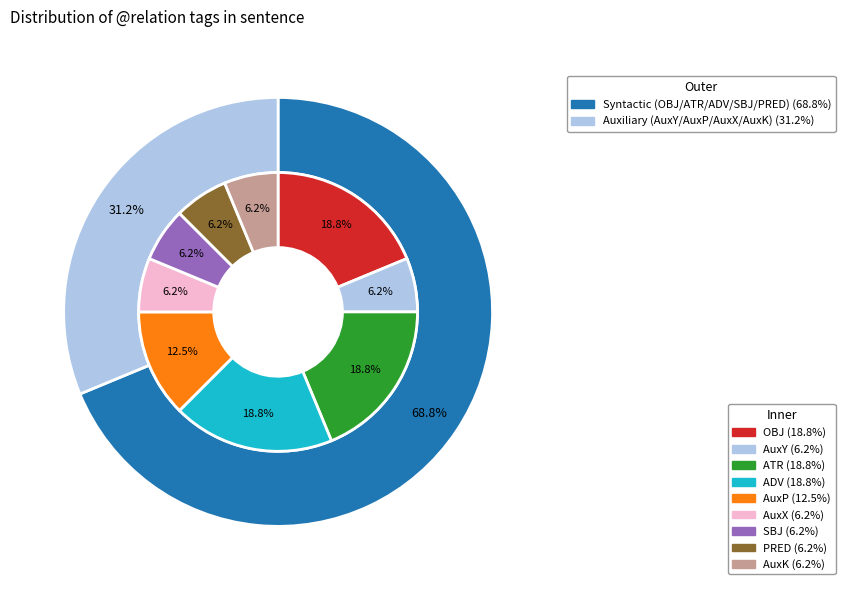

Rank the categories by value from highest to lowest.

OBJ, ATR, ADV, AuxP, AuxY, AuxX, SBJ, PRED, AuxK